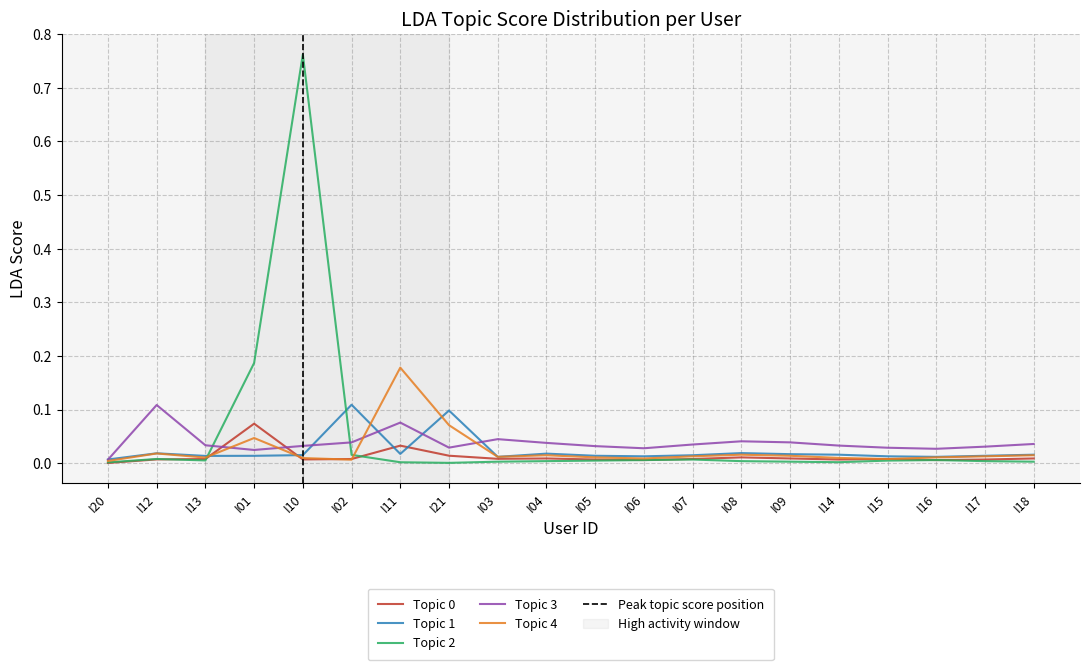

What is the label of the 9th point from the right?

I06